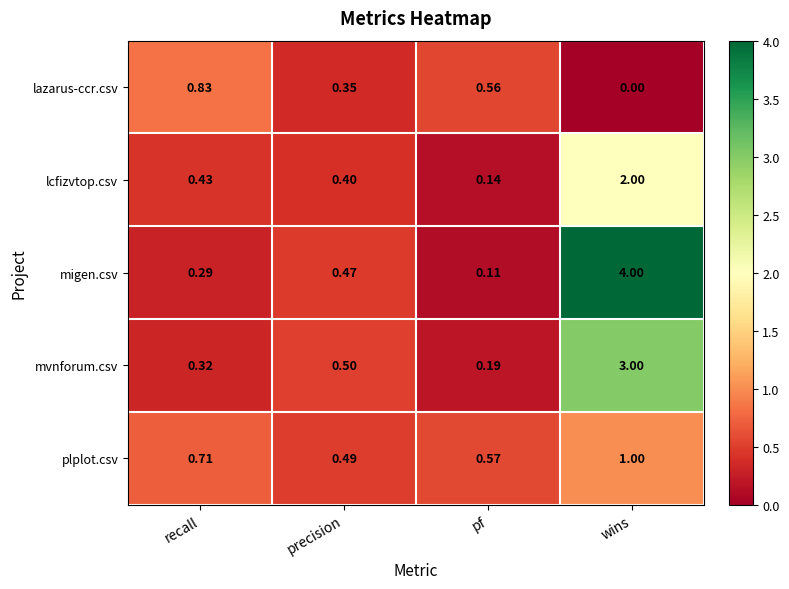

Which label corresponds to the largest value in the chart?

wins